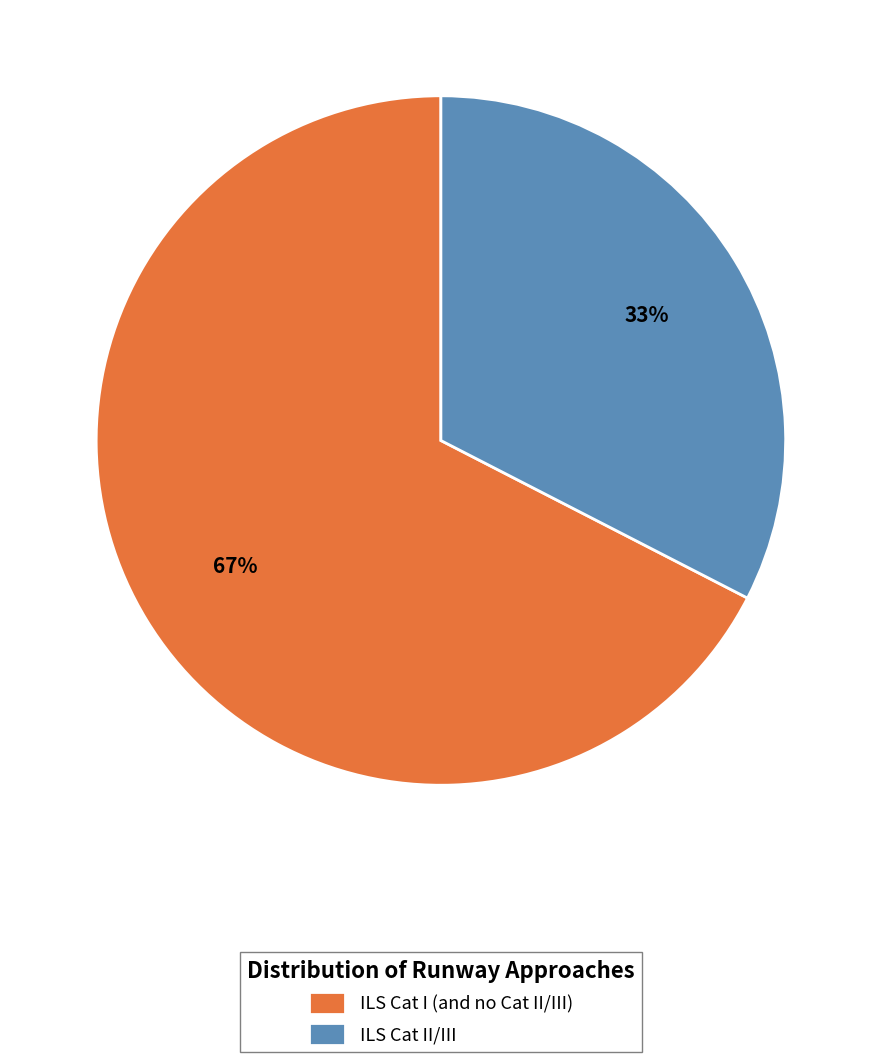

Between ILS Cat I (and no Cat II/III) and ILS Cat II/III, which is larger?

ILS Cat I (and no Cat II/III)